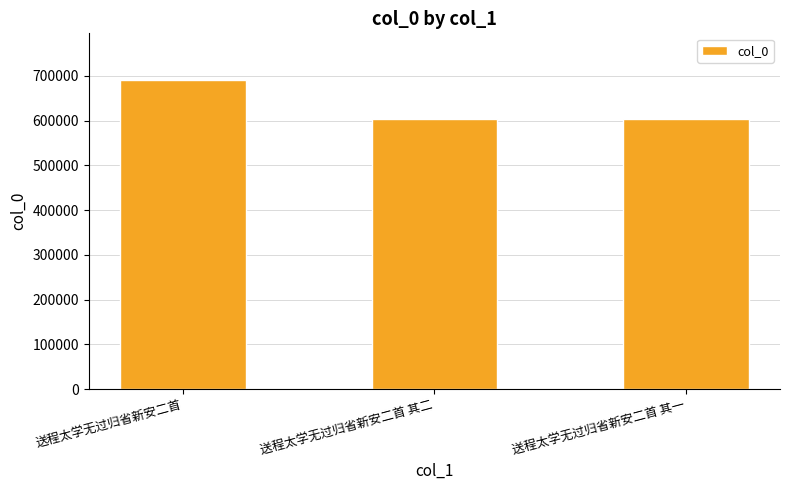

Which category has the highest value across all series?

送程太学无过归省新安二首